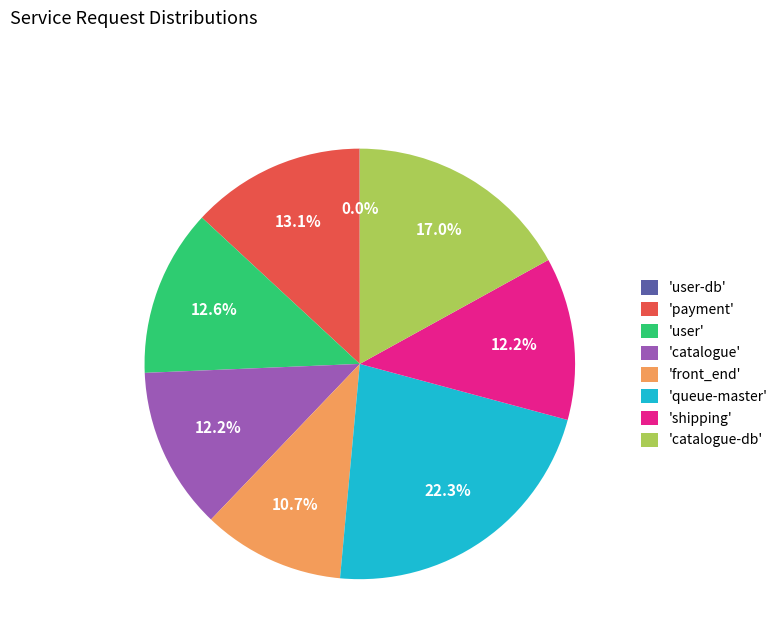

Which has a higher value, 'user' or 'queue-master'?

'queue-master'